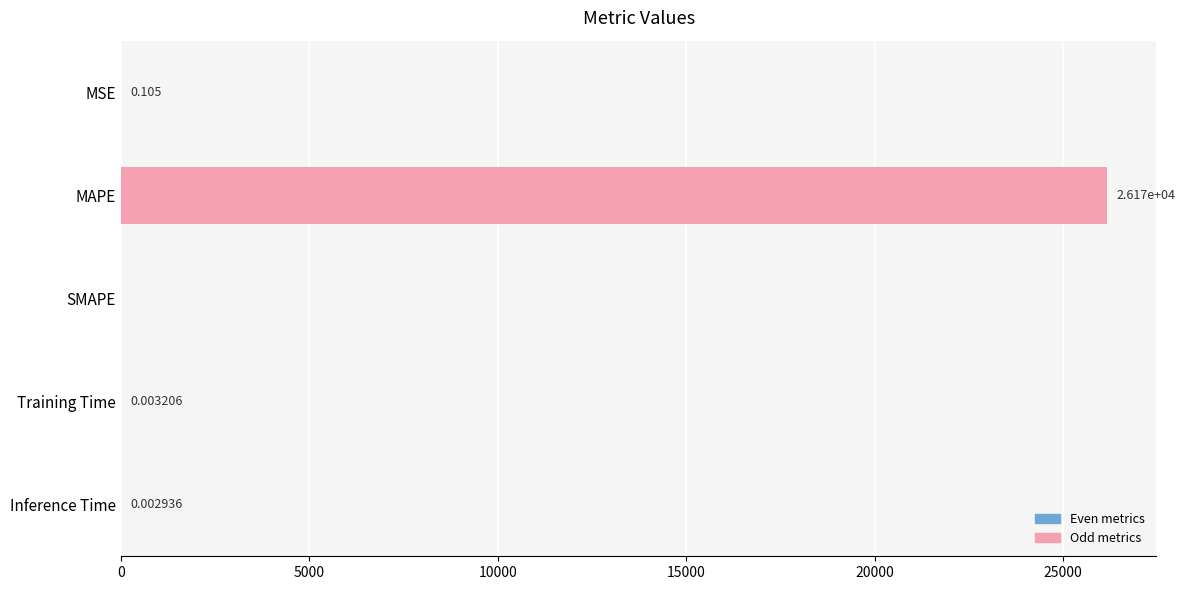

Between SMAPE and MSE, which is larger?

MSE